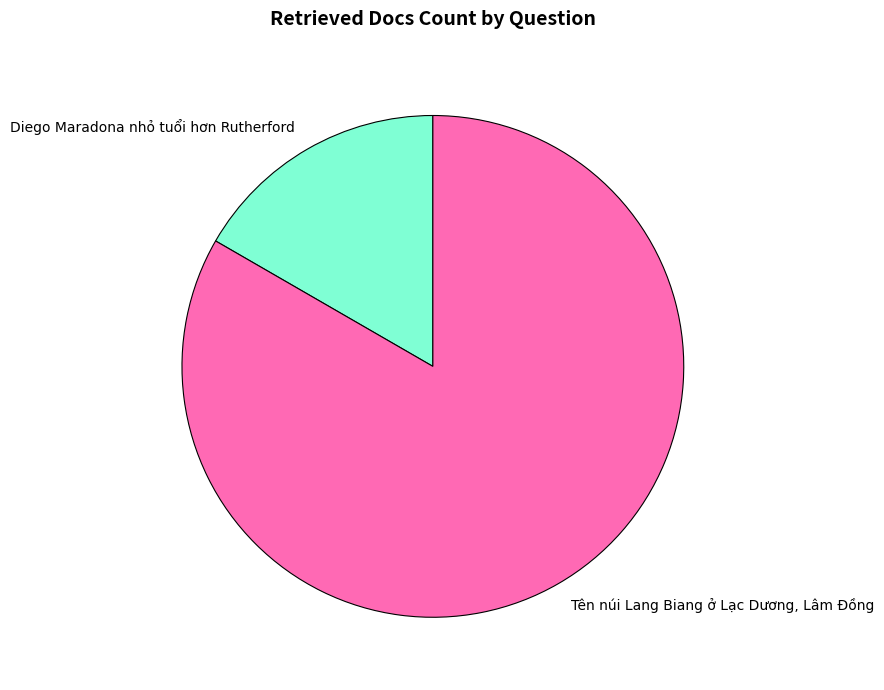

How many segments does this pie chart have?

2